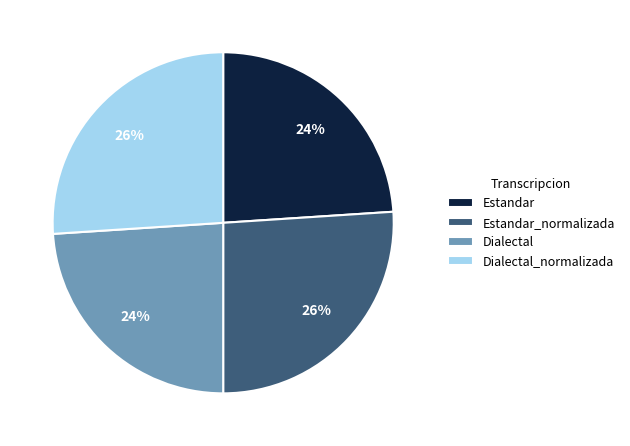

Is it true that Estandar is 24% of the pie?

True